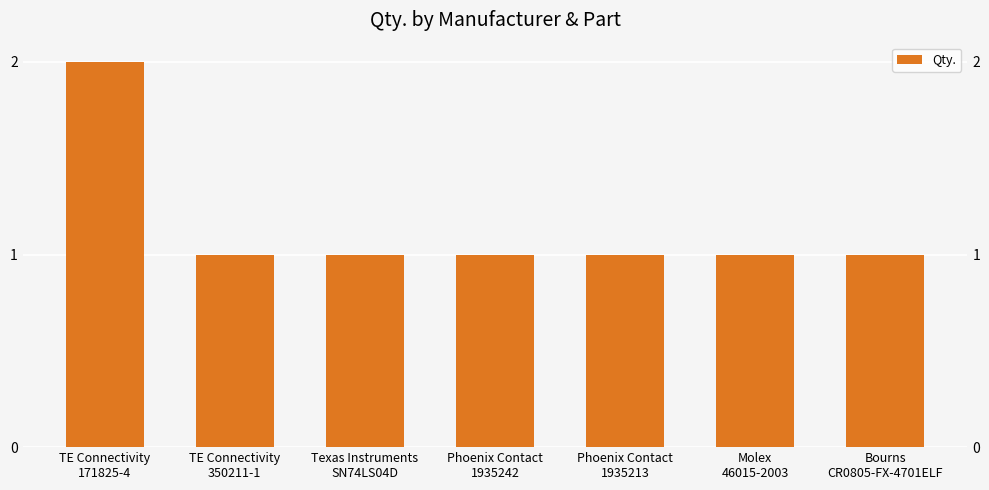

Rank the categories by value from highest to lowest.

TE Connectivity
171825-4, TE Connectivity
350211-1, Texas Instruments
SN74LS04D, Phoenix Contact
1935242, Phoenix Contact
1935213, Molex
46015-2003, Bourns
CR0805-FX-4701ELF